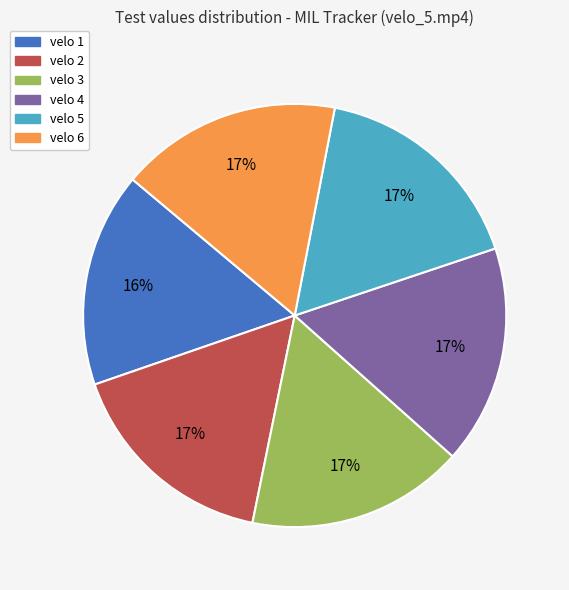

Count the number of slices in the pie.

6